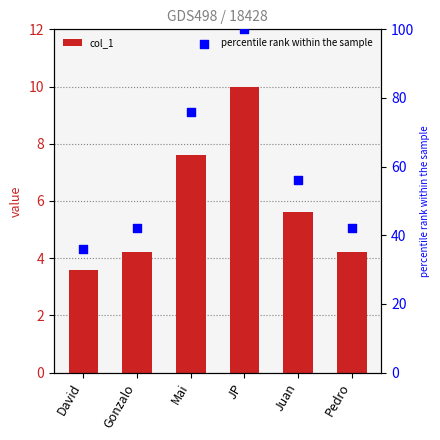

Which series contains the lowest Y value?

col_1